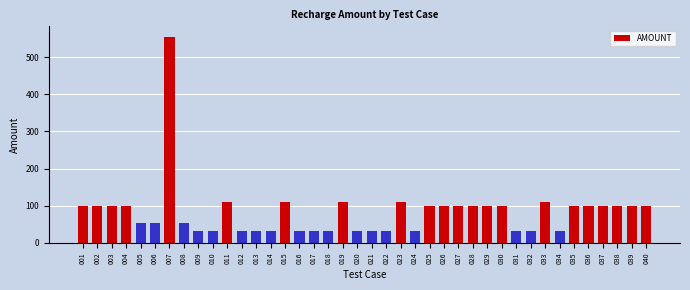

Is it true that the value at 028 is 100?

True